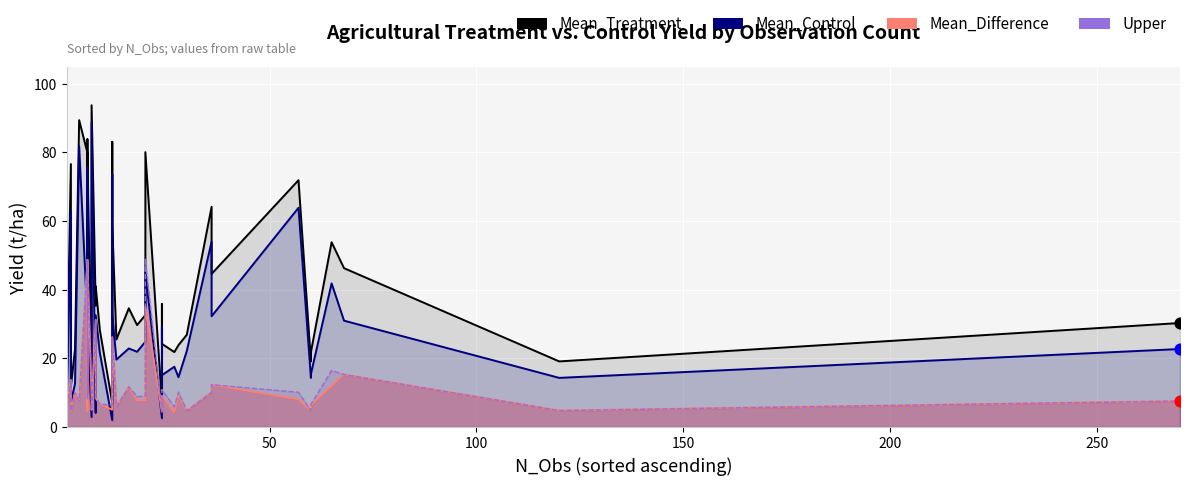

Which series has the largest total across all categories?

Mean_Treatment